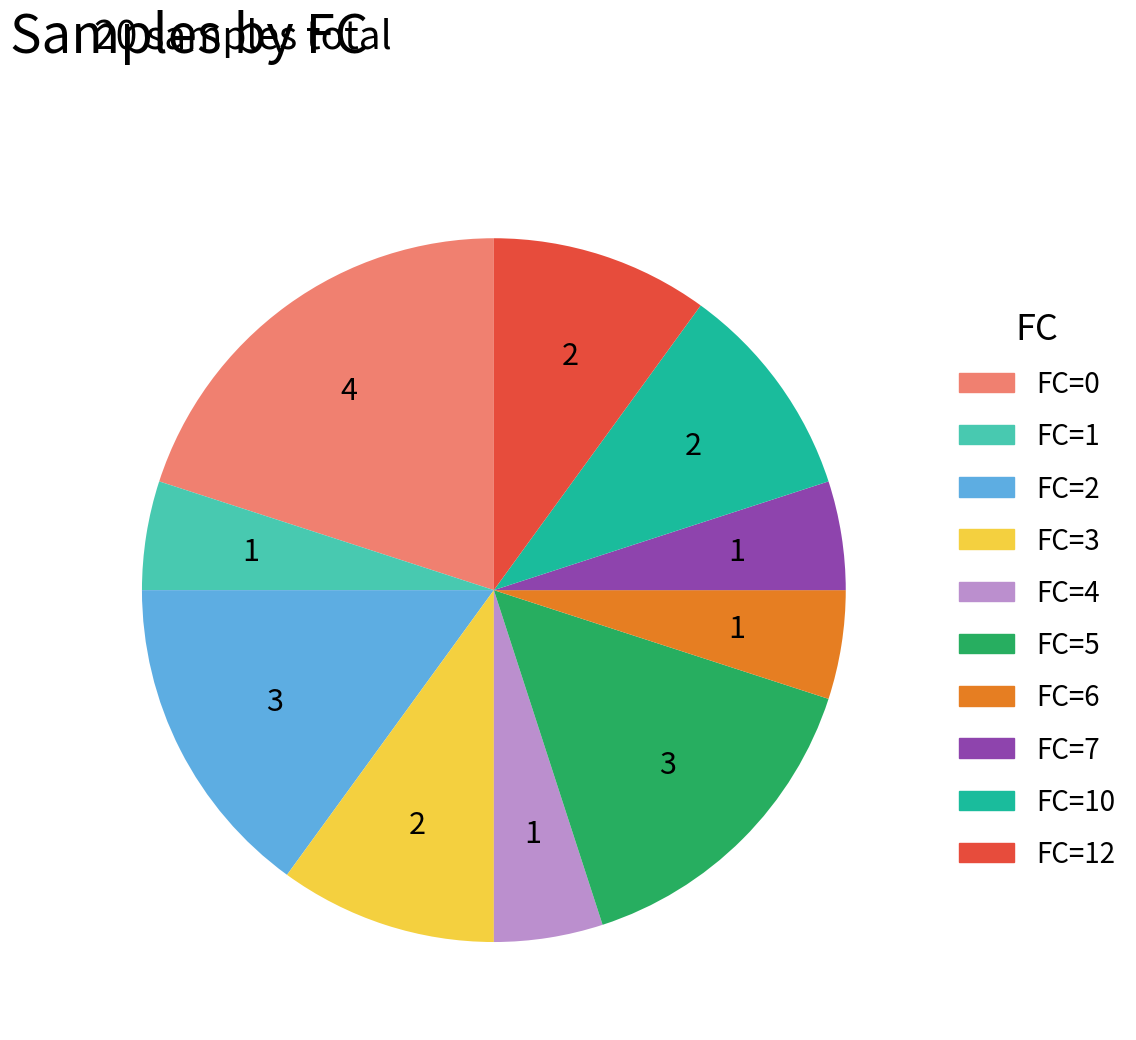

How many segments does this pie chart have?

10